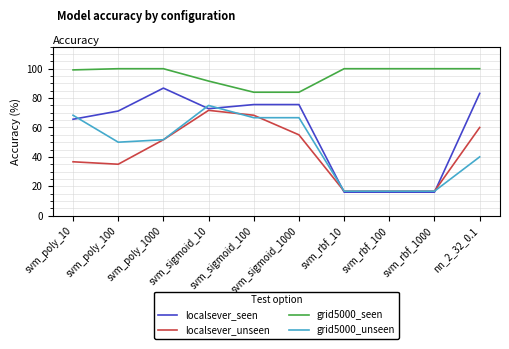

What are all the series names shown in the legend?

localsever_seen, localsever_unseen, grid5000_seen, grid5000_unseen